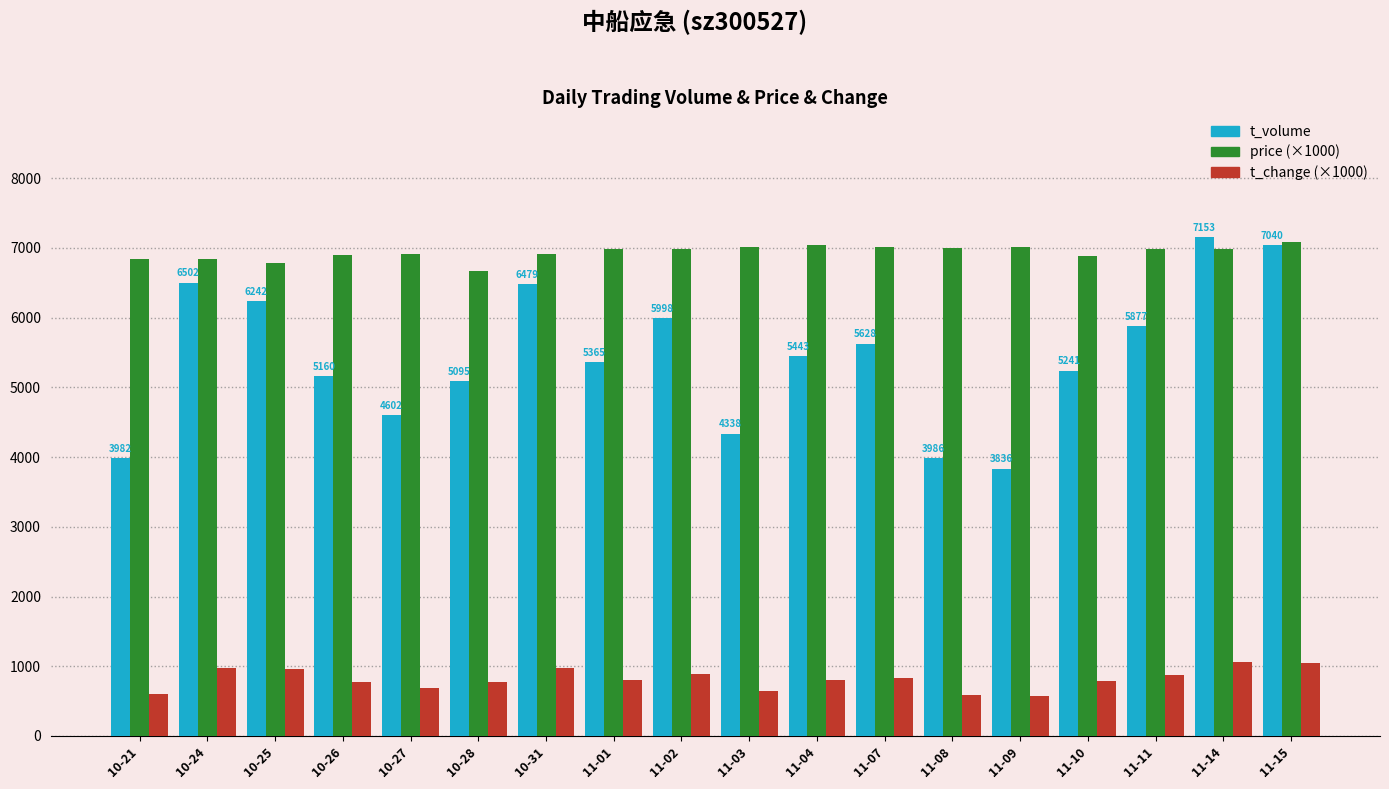

Rank the series by their average value, from highest to lowest.

price (×1000), t_volume, t_change (×1000)